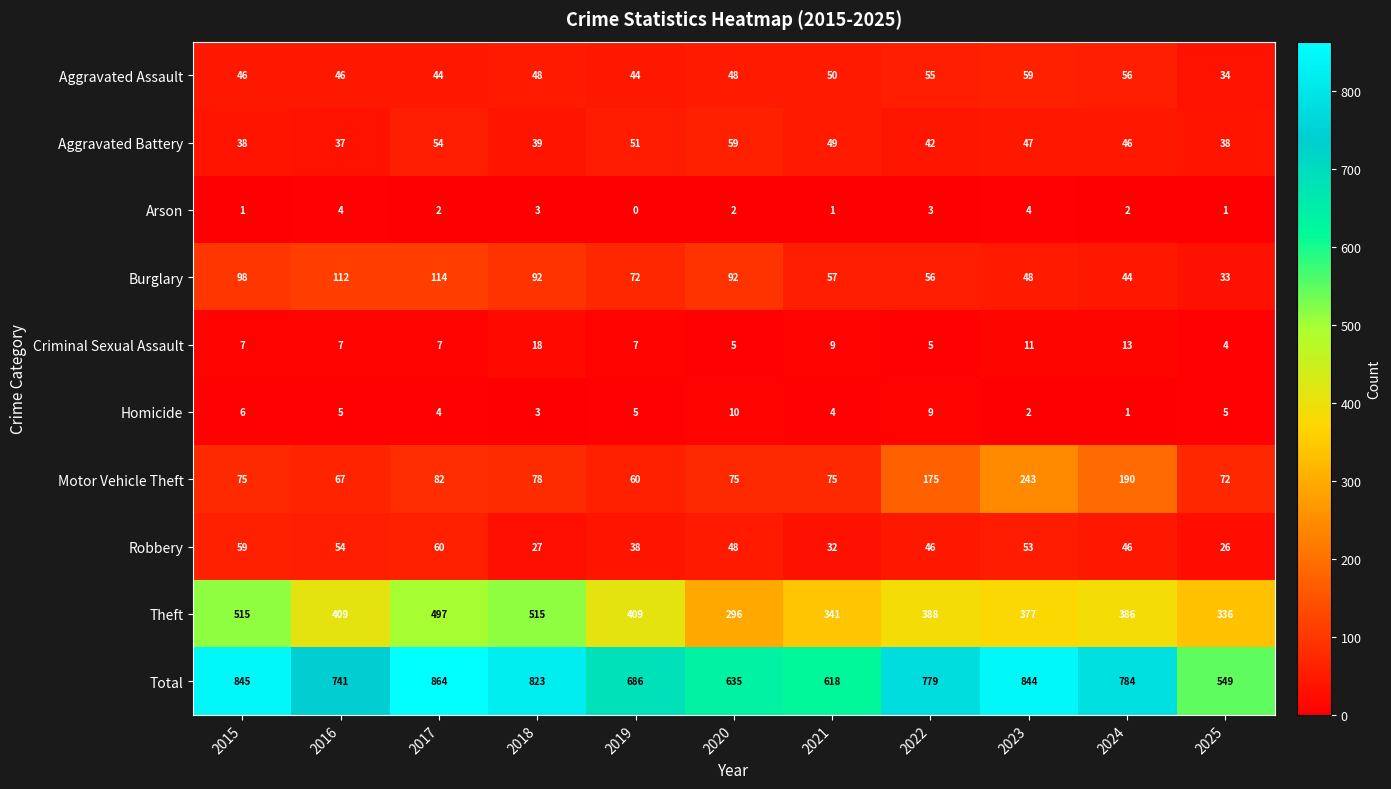

What is the spread (max minus min) of values at 2020?

633